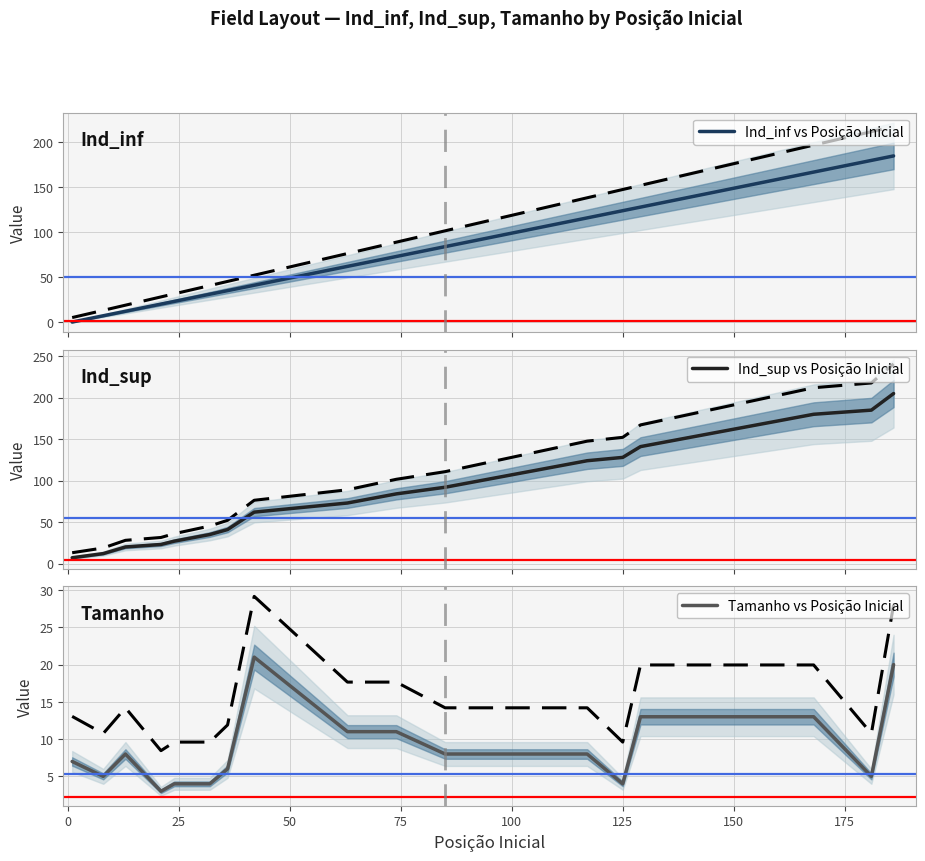

What is the lowest value of the Ind_sup vs Posição Inicial series?

7